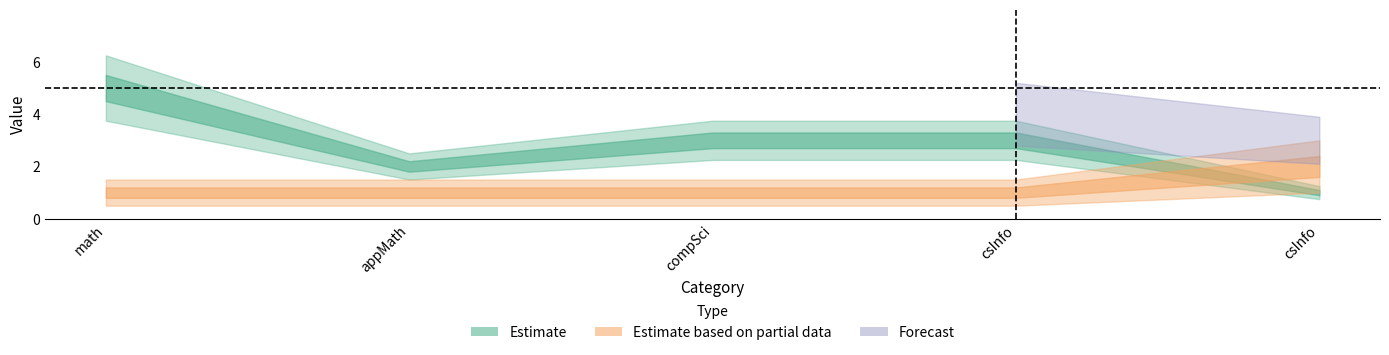

Does the chart display data point markers on the line(s)?

No